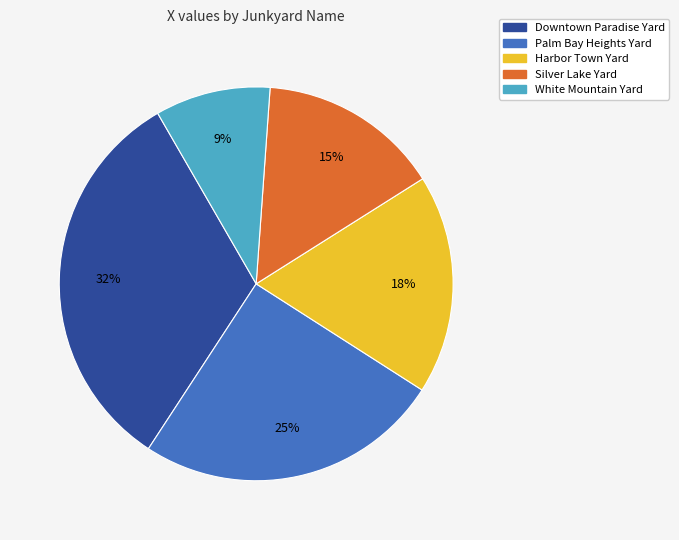

Which slice is the smallest?

White Mountain Yard